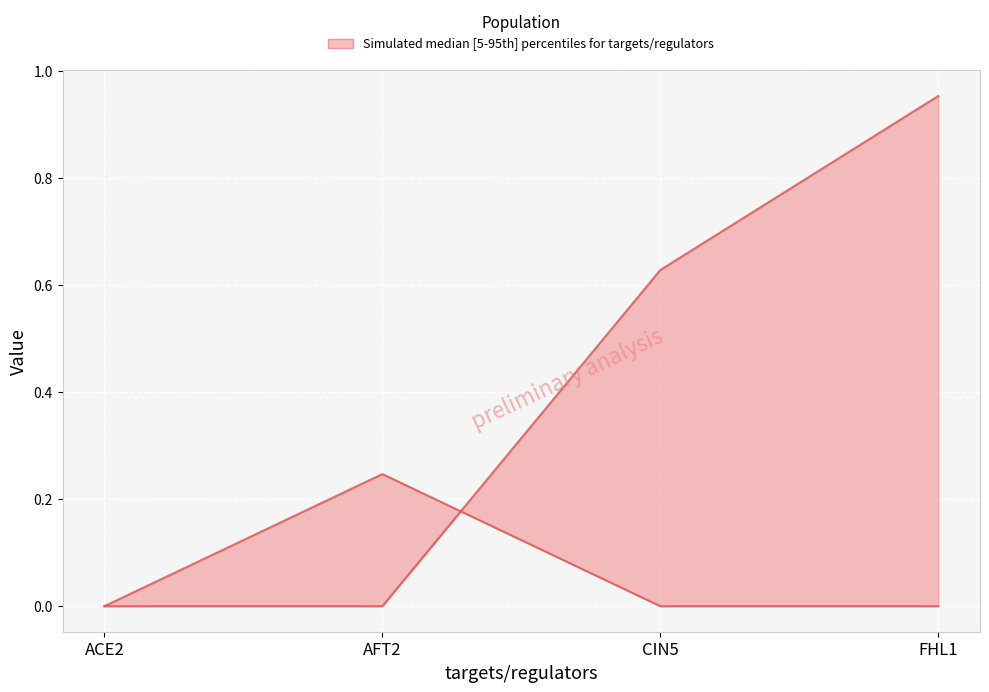

Which series ends up on top after the final intersection of FHL1 and AFT2?

FHL1